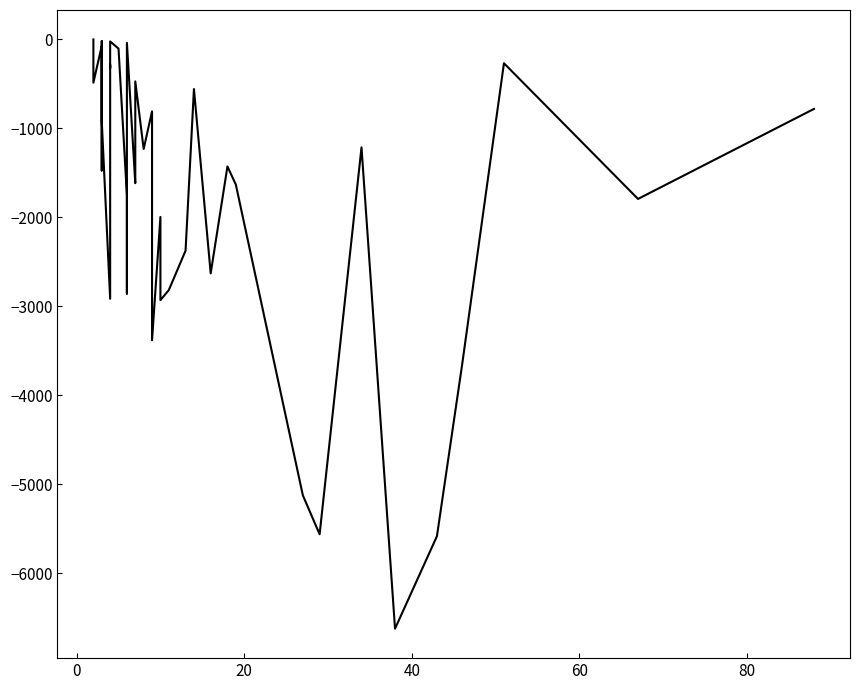

Count the number of data series in this chart.

1